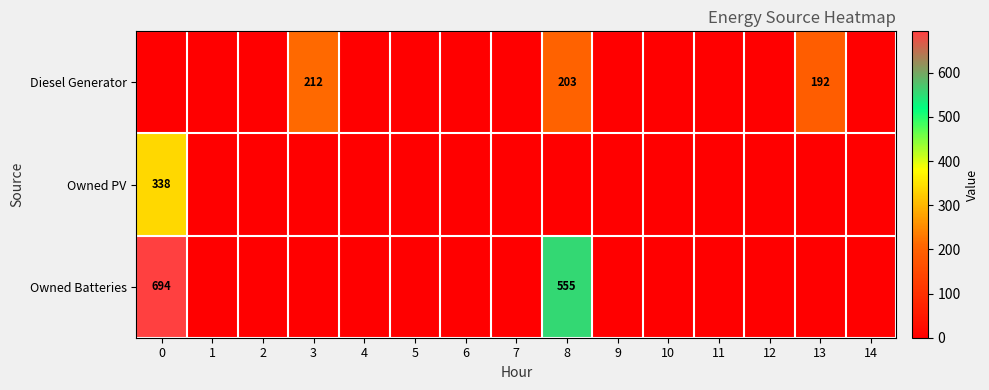

Which has a higher value, 7 or 14?

7